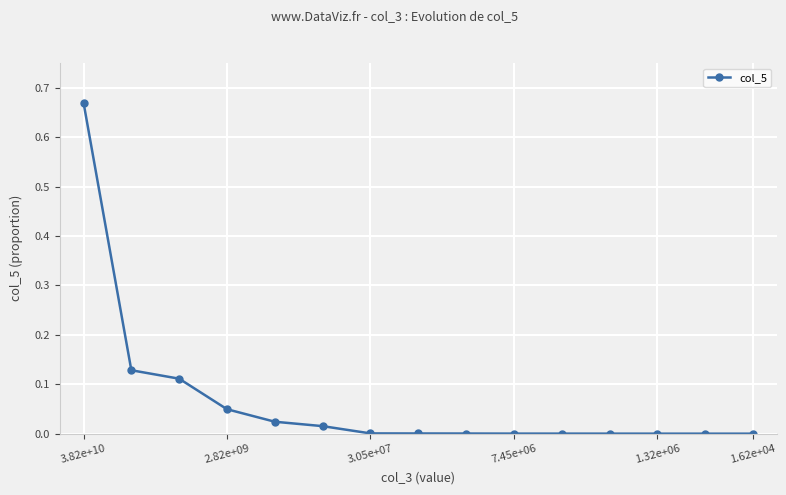

Is this an area chart (filled region under the line)?

No